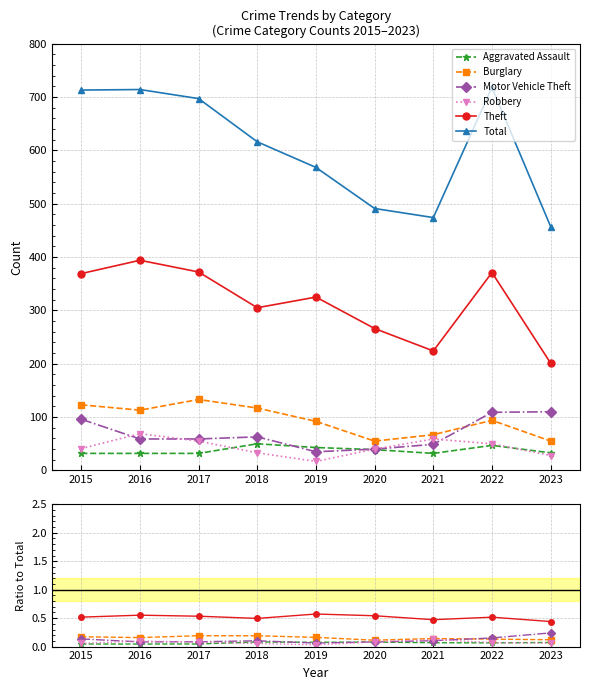

Is the value of Burglary at 2019 greater than the value of Theft at 2020?

No